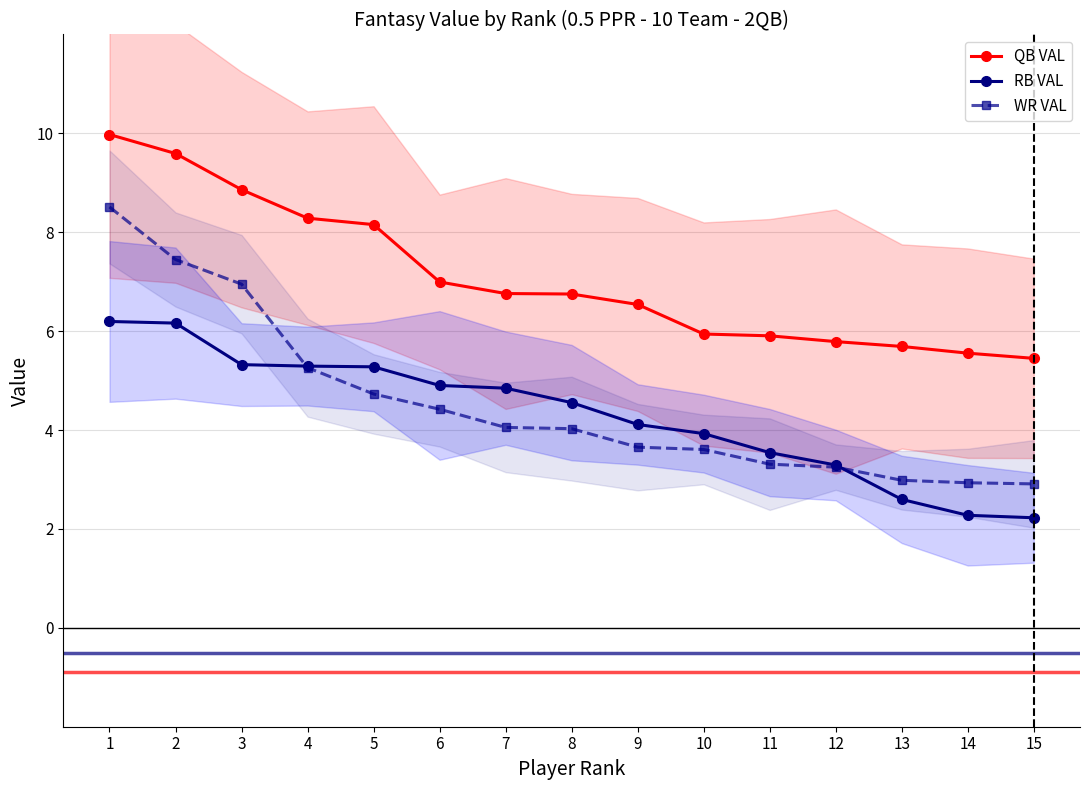

Where do WR VAL and RB VAL first cross each other?

3 and 4